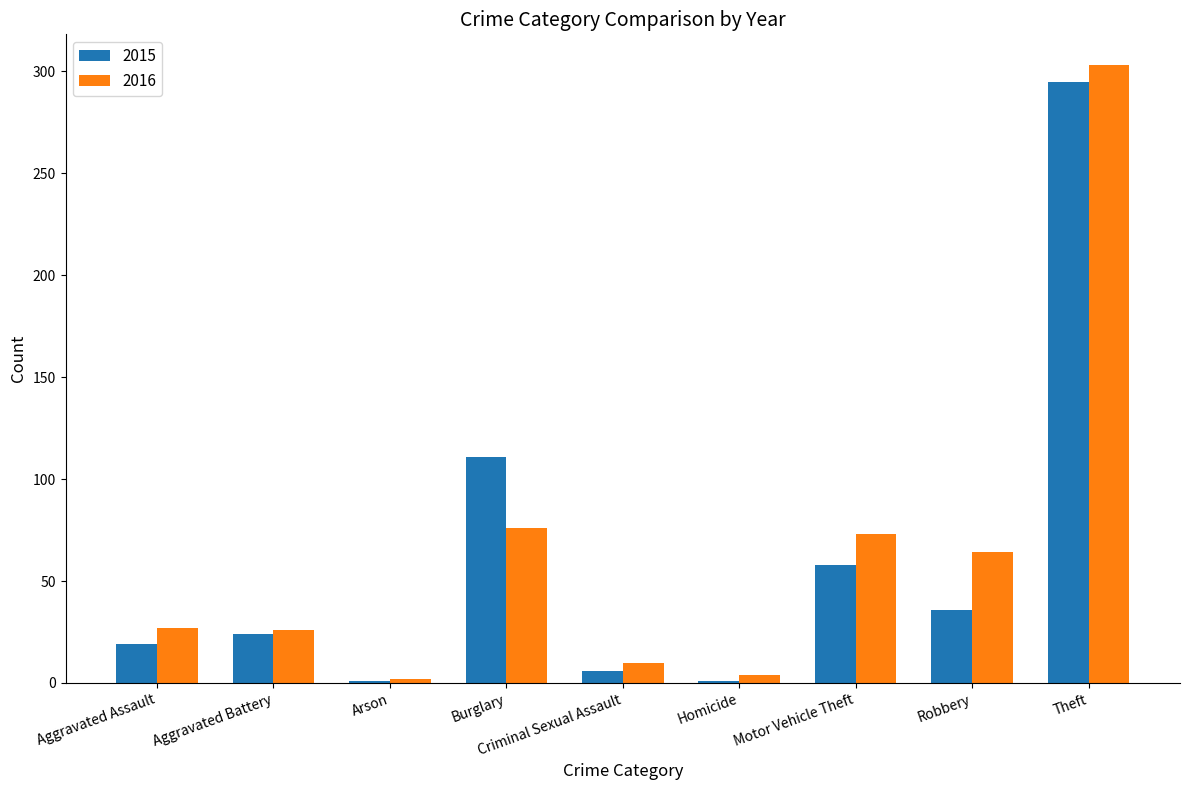

List the series in order of their overall mean, highest first.

2016, 2015